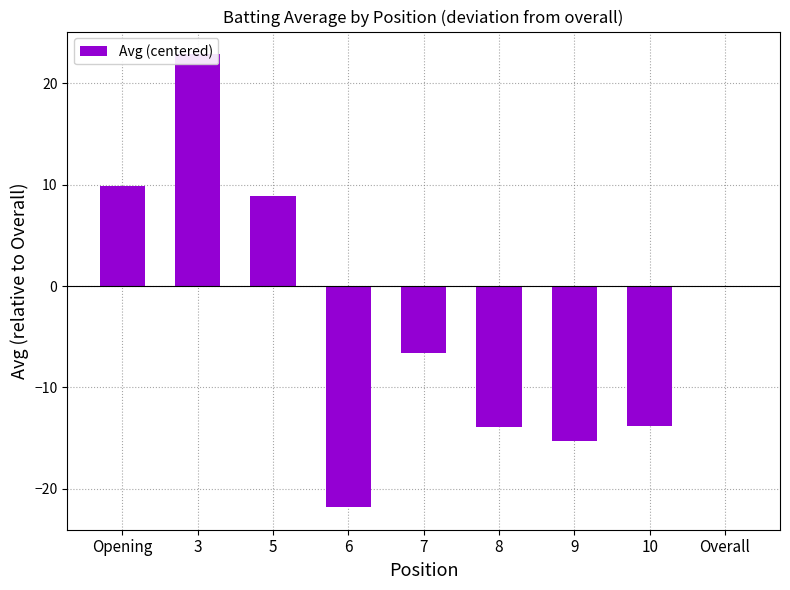

Where is the data nearest to the value 0?

Overall